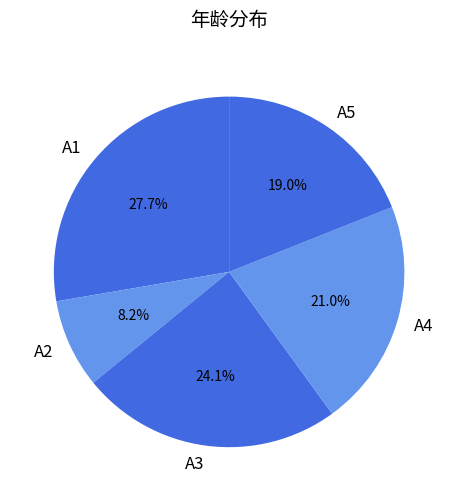

What is the smallest slice in the pie chart?

A2